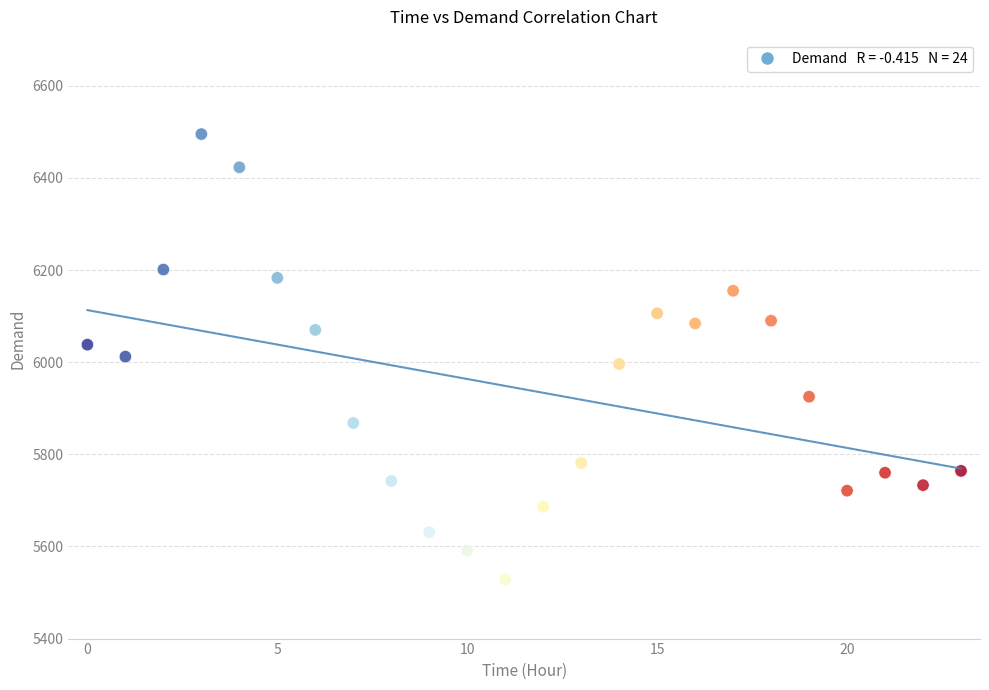

What is the range of Y values (max minus min)?

966